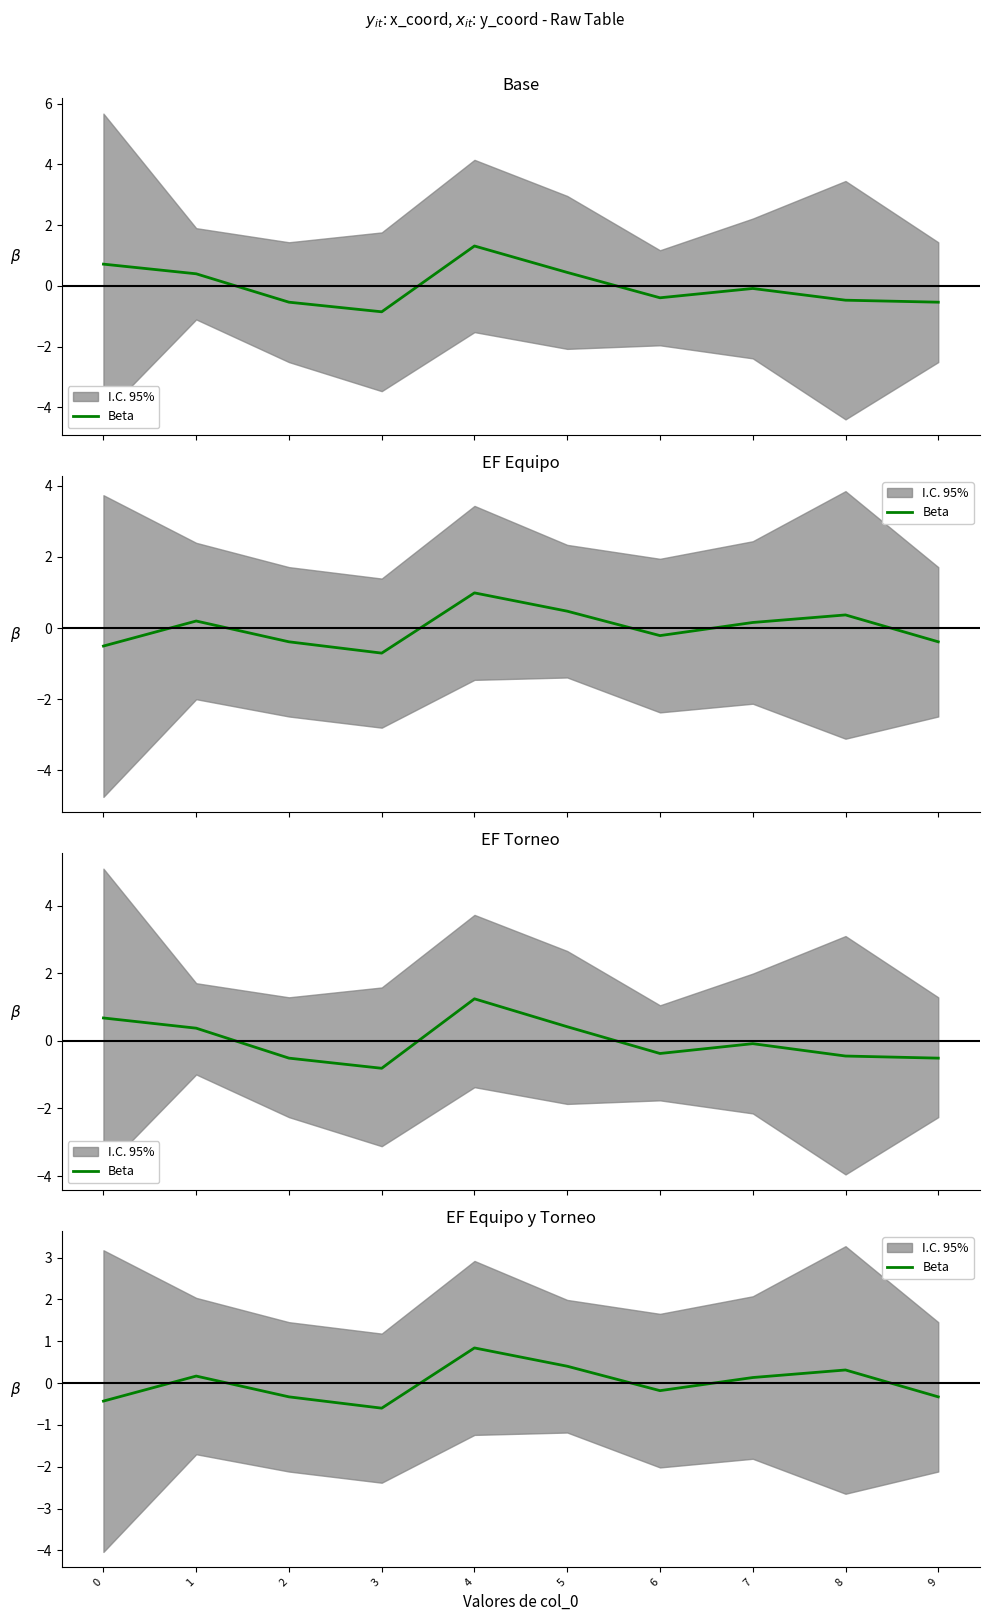

Where is the data nearest to the value 0?

7